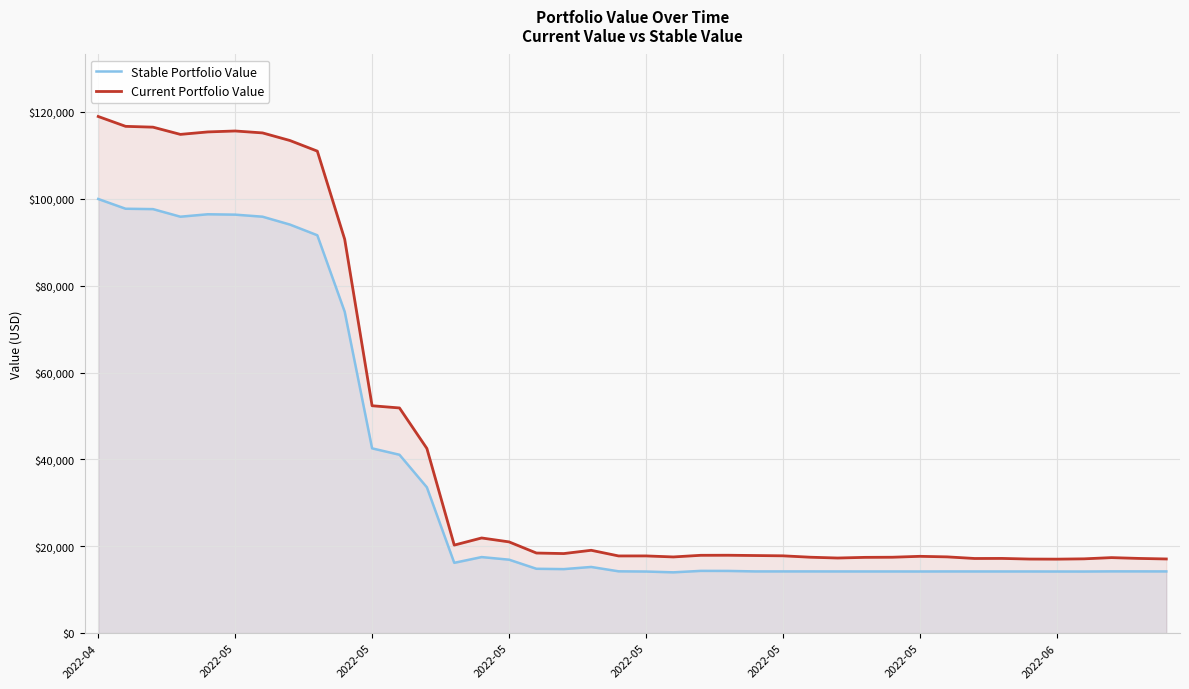

Count the number of categories in the chart.

40